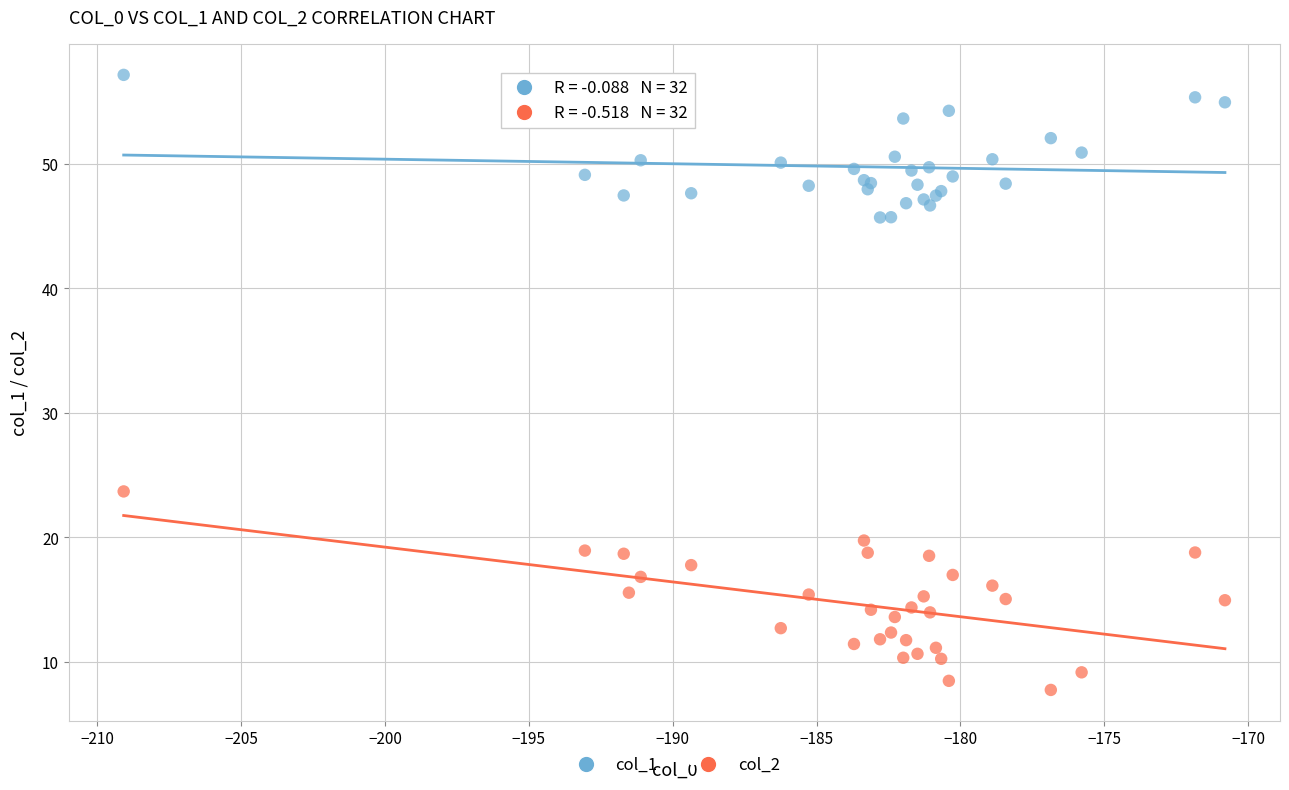

Across all series, what Y value is closest to 32?

23.7